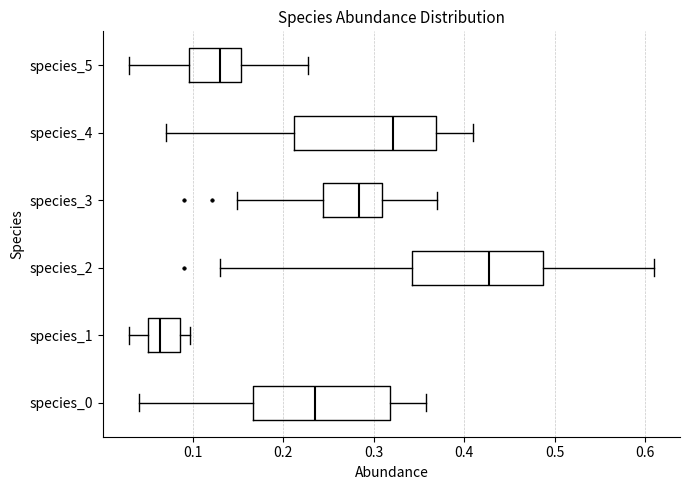

Reading bottom to top, transcribe this box plot: for each box, give where its median line is, the range the box spans, and where its two whiskers end, as read against the x-axis. The values are not printed on the chart, so give them approximately, as read against the axis.

species_0: median 0.24, box 0.17 to 0.32, whiskers 0.04 to 0.36
species_1: median 0.06, box 0.05 to 0.09, whiskers 0.03 to 0.10
species_2: median 0.43, box 0.34 to 0.49, whiskers 0.13 to 0.61
species_3: median 0.28, box 0.24 to 0.31, whiskers 0.15 to 0.37
species_4: median 0.32, box 0.21 to 0.37, whiskers 0.07 to 0.41
species_5: median 0.13, box 0.10 to 0.15, whiskers 0.03 to 0.23